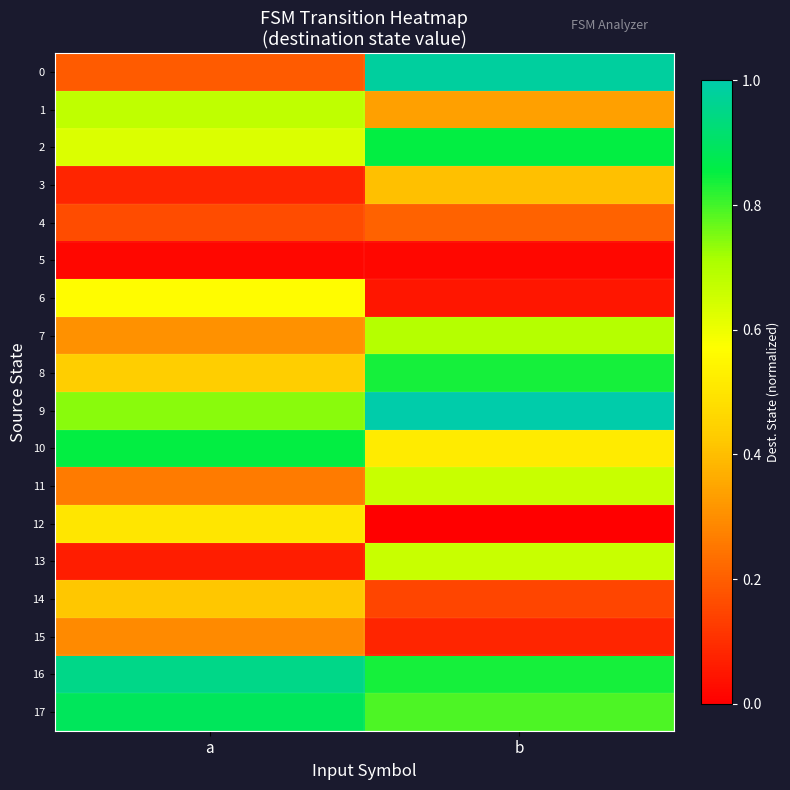

Which has a higher value, b or a?

b